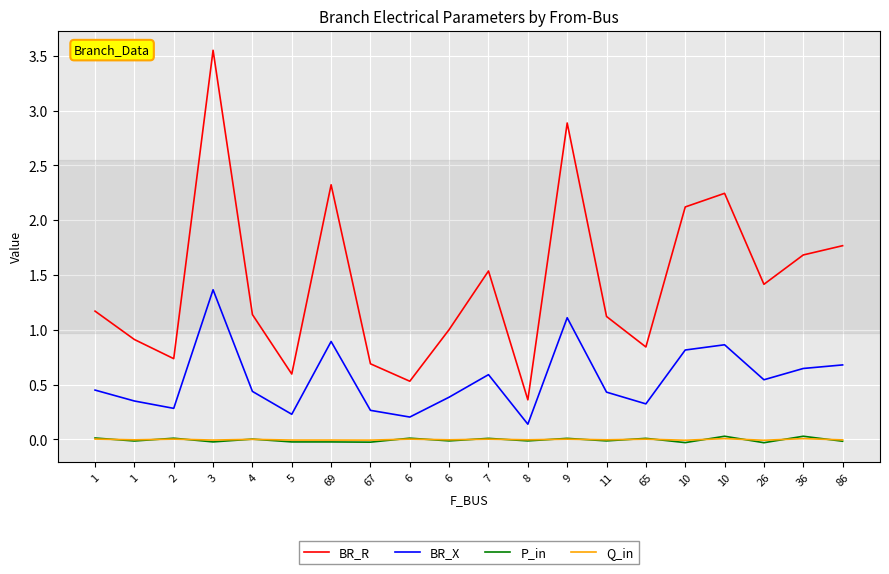

Reading left to right, transcribe all the data shown in this chart.

BR_R: 1=1.2	1=0.9	2=0.7	3=3.6	4=1.1	5=0.6	69=2.3	67=0.7	6=0.5	6=1.0	7=1.5	8=0.4	9=2.9	11=1.1	65=0.8	10=2.1	10=2.2	26=1.4	36=1.7	86=1.8
BR_X: 1=0.5	1=0.4	2=0.3	3=1.4	4=0.4	5=0.2	69=0.9	67=0.3	6=0.2	6=0.4	7=0.6	8=0.1	9=1.1	11=0.4	65=0.3	10=0.8	10=0.9	26=0.5	36=0.6	86=0.7
P_in: 1=0.0	1=-0.0	2=0.0	3=-0.0	4=0.0	5=-0.0	69=-0.0	67=-0.0	6=0.0	6=-0.0	7=0.0	8=-0.0	9=0.0	11=-0.0	65=0.0	10=-0.0	10=0.0	26=-0.0	36=0.0	86=-0.0
Q_in: 1=0.0	1=-0.0	2=0.0	3=-0.0	4=0.0	5=-0.0	69=-0.0	67=-0.0	6=0.0	6=-0.0	7=0.0	8=-0.0	9=0.0	11=-0.0	65=0.0	10=-0.0	10=0.0	26=-0.0	36=0.0	86=-0.0